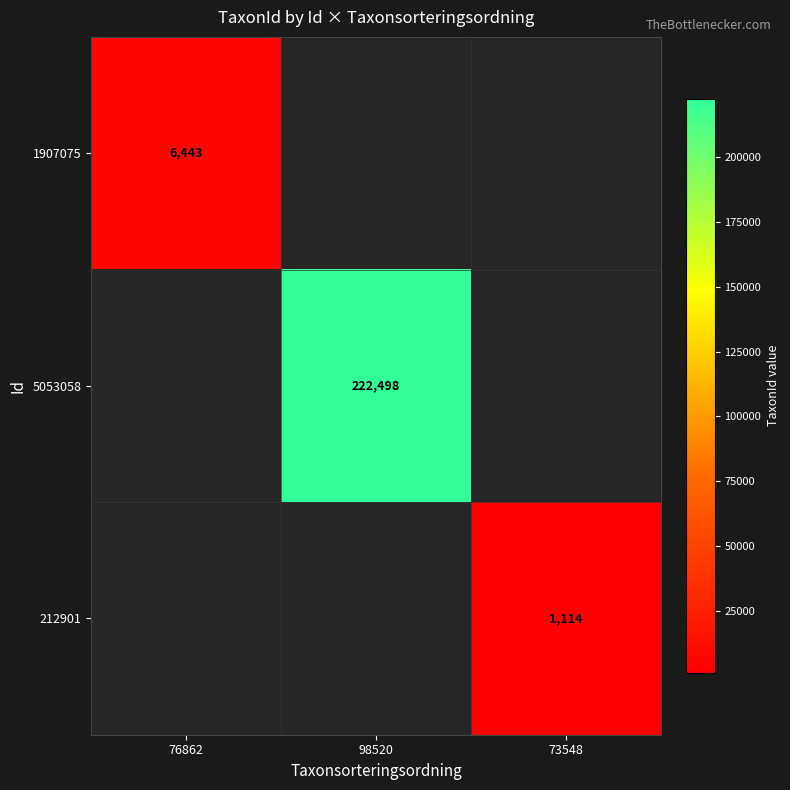

The value of 1907075 at 76862 is 6443. True or false?

True